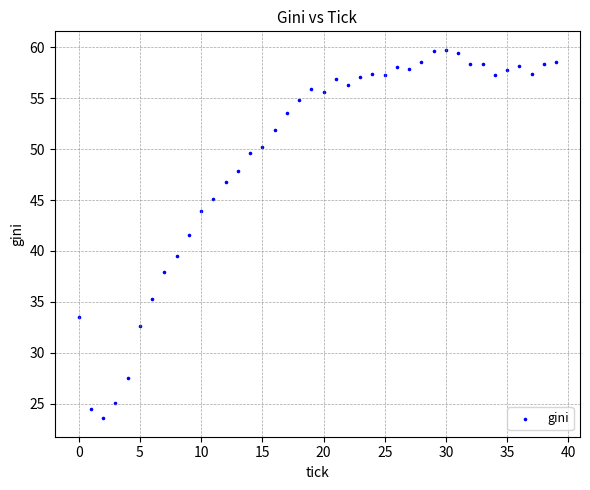

What is the range of Y values (max minus min)?

36.2